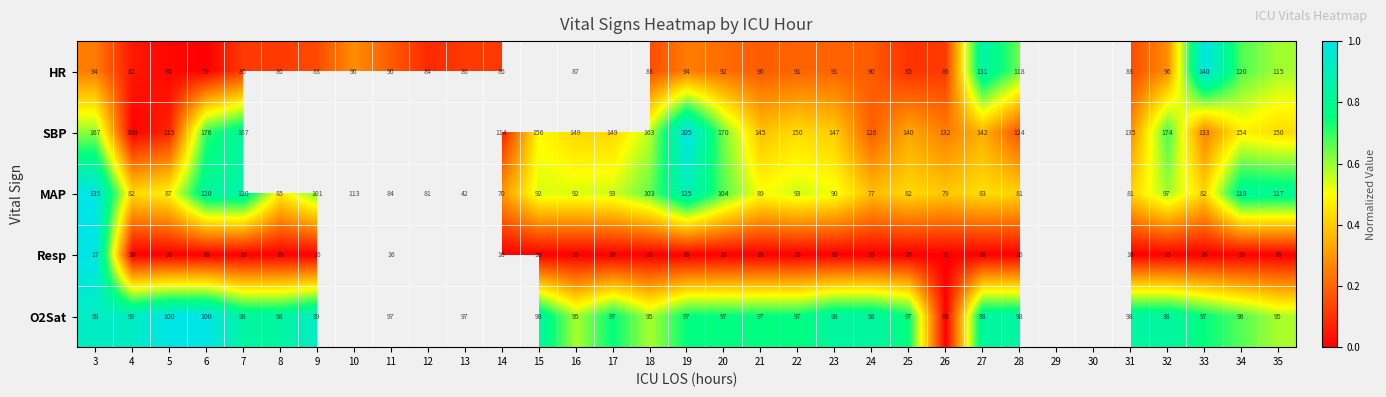

Which series changed the most between 6 and 24?

SBP